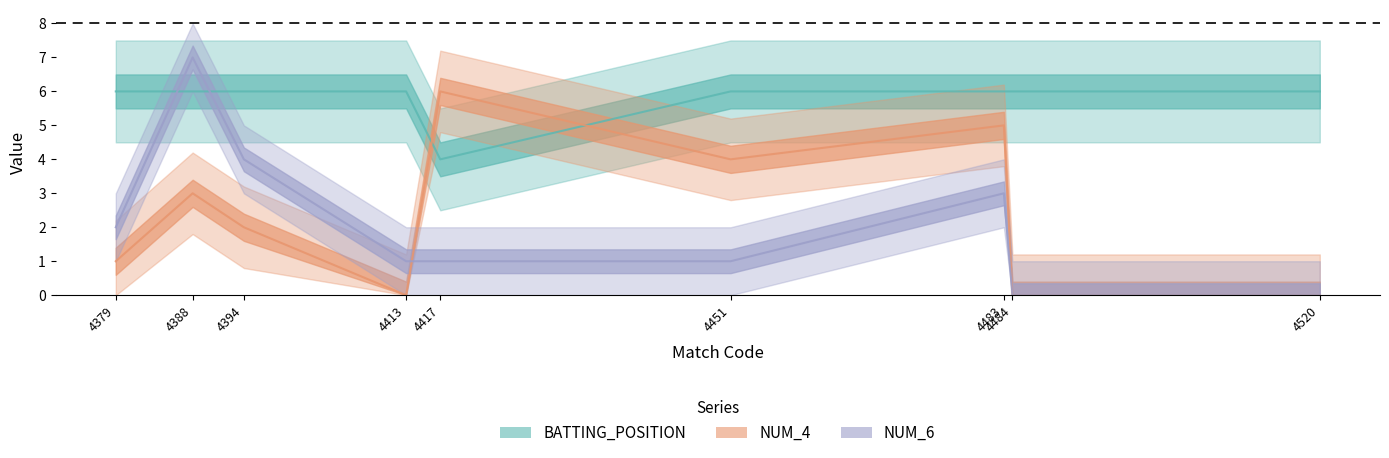

Between 4388 and 4484, which is larger?

4388